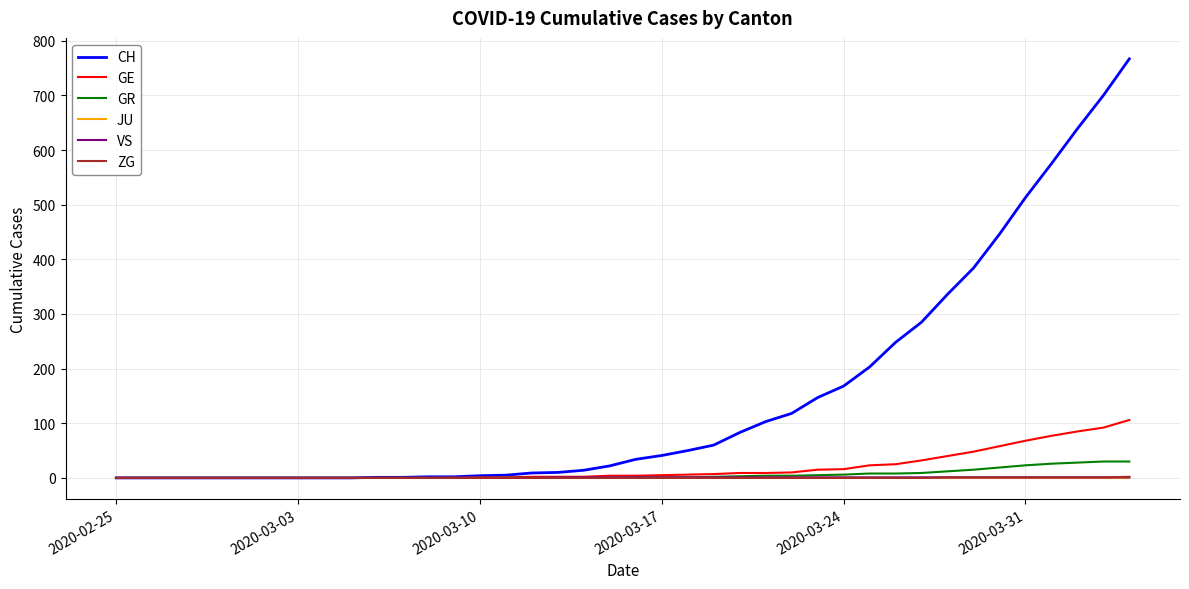

Which series has the widest spread of values?

CH